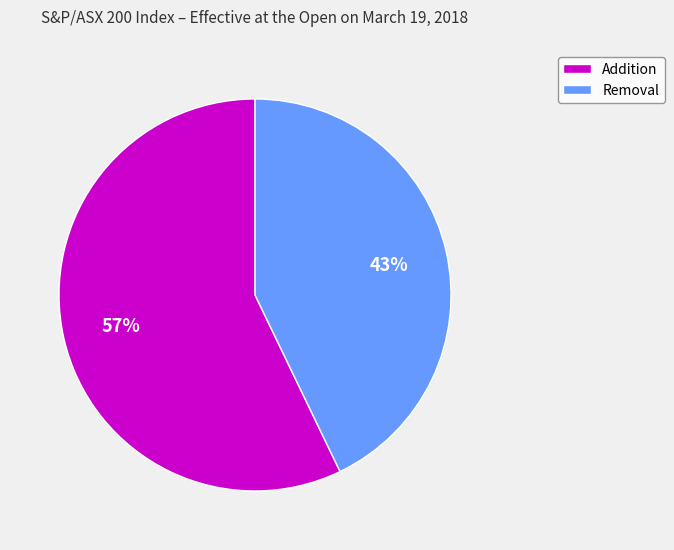

Which slice represents more than half of the pie?

Addition